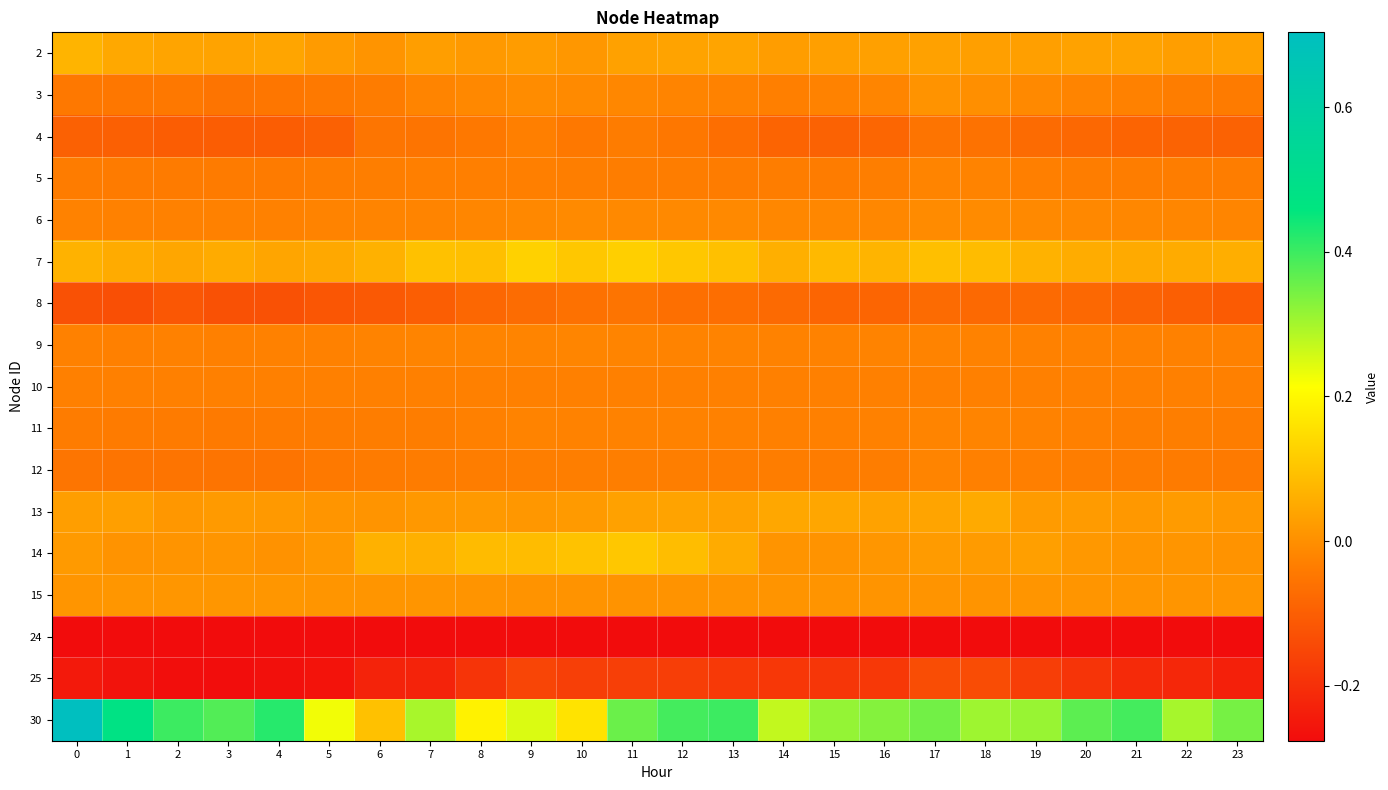

Which series has the largest range (max minus min)?

30